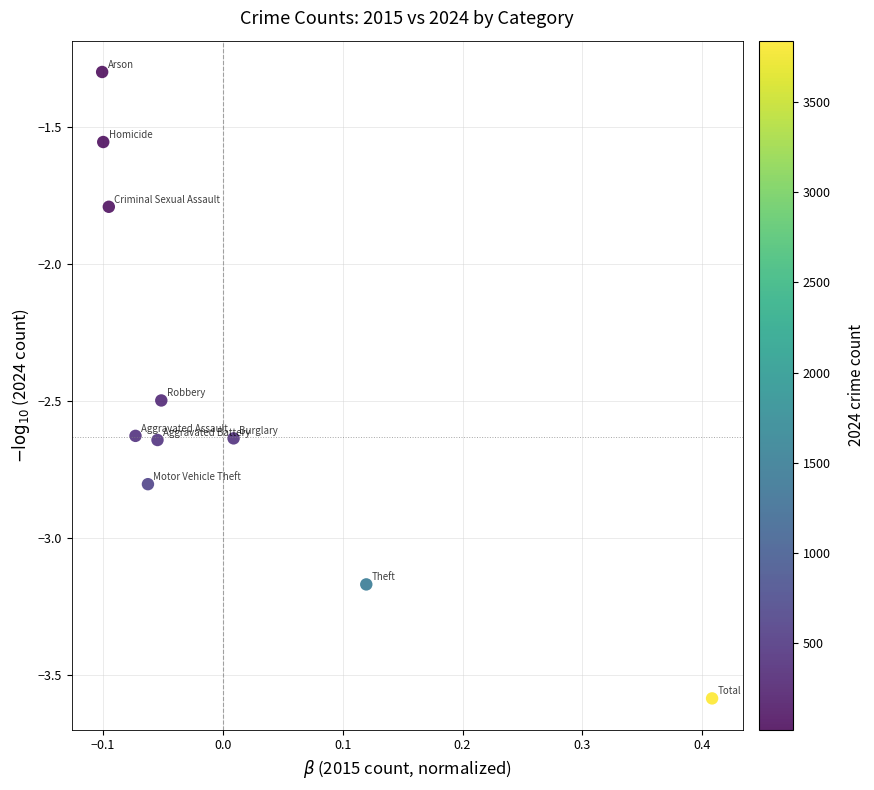

What is the average Y value?

-2.5